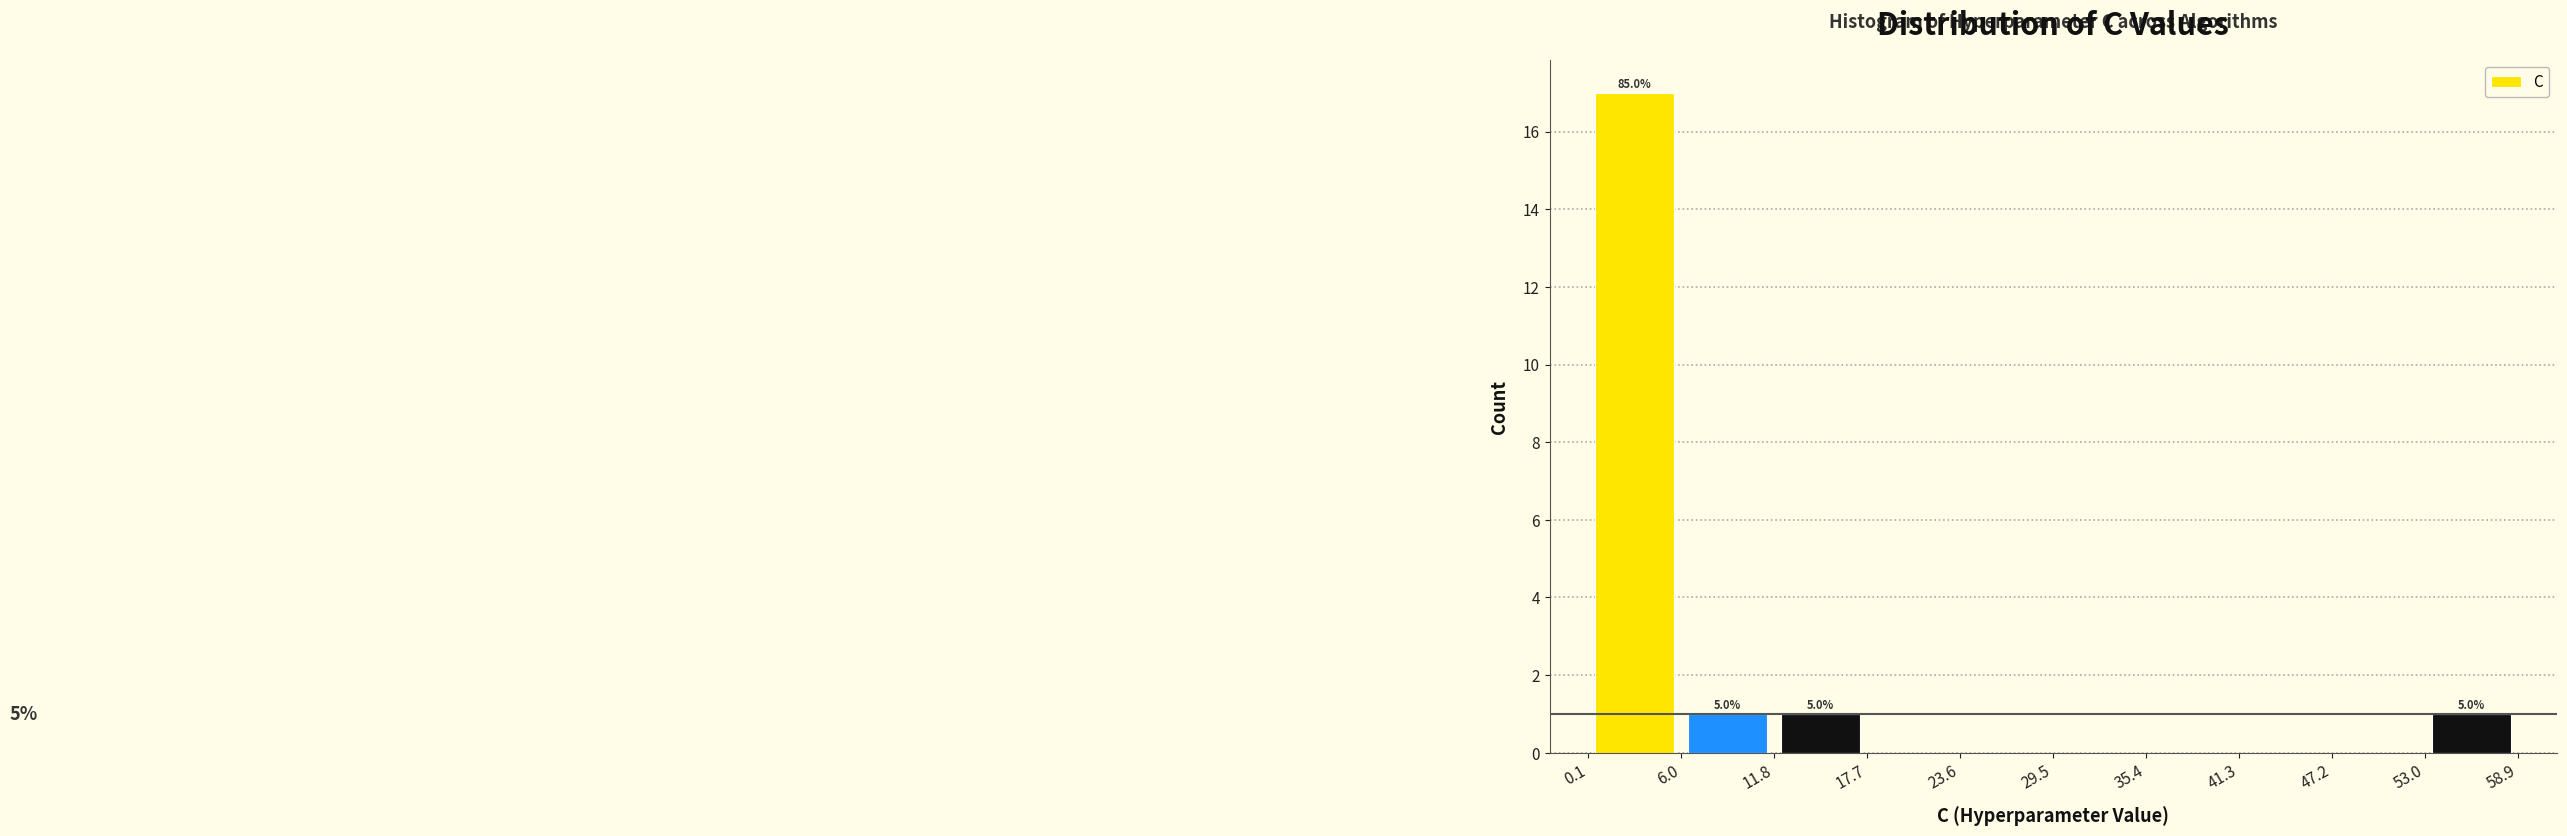

Which range on the x-axis has the tallest bar?

0.1 to 6.0